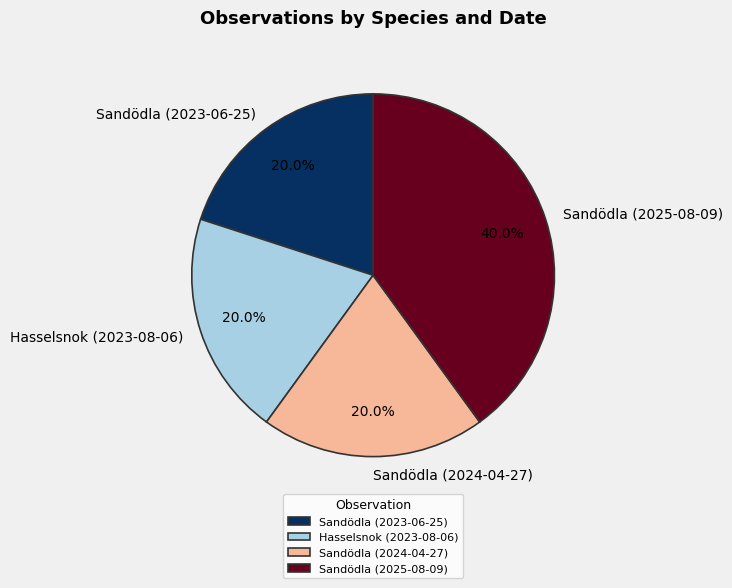

To the nearest percent, what percentage of the pie is Sandödla (2024-04-27)?

20%